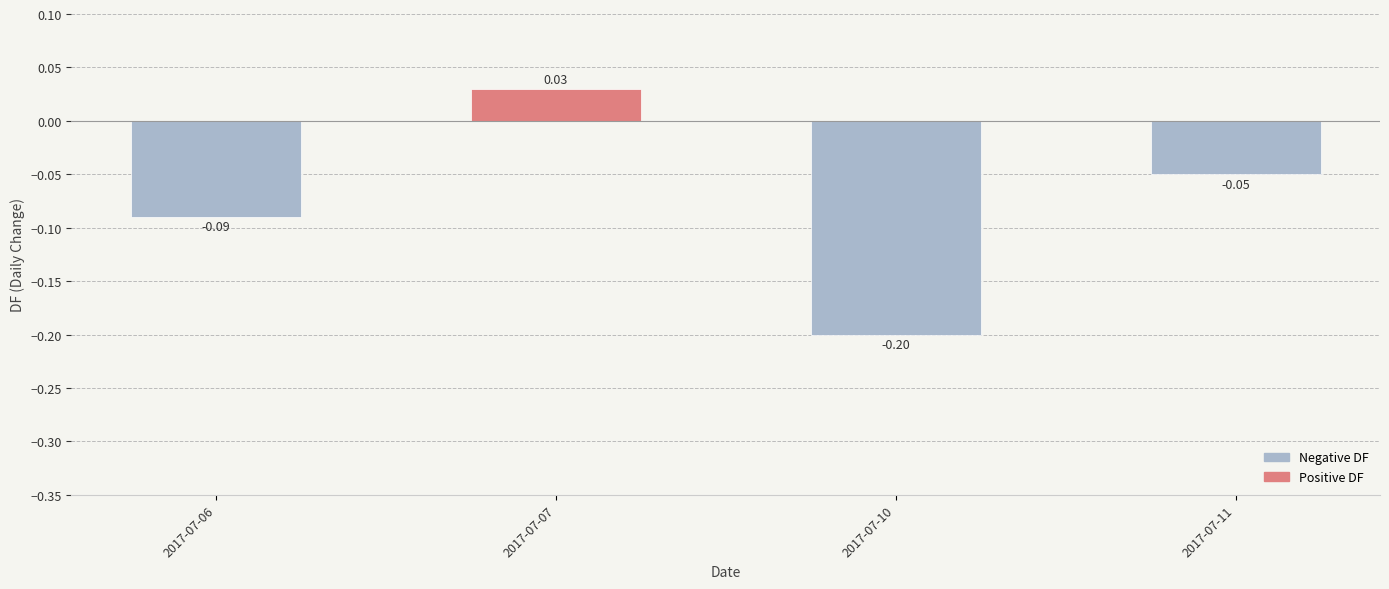

At which label is the value closest to 0?

2017-07-07